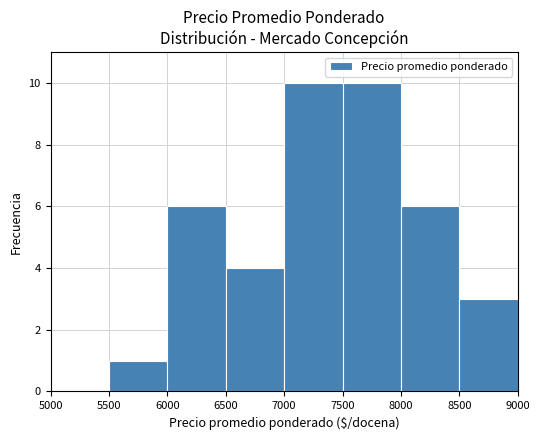

The value at 7000 is 10. True or false?

True